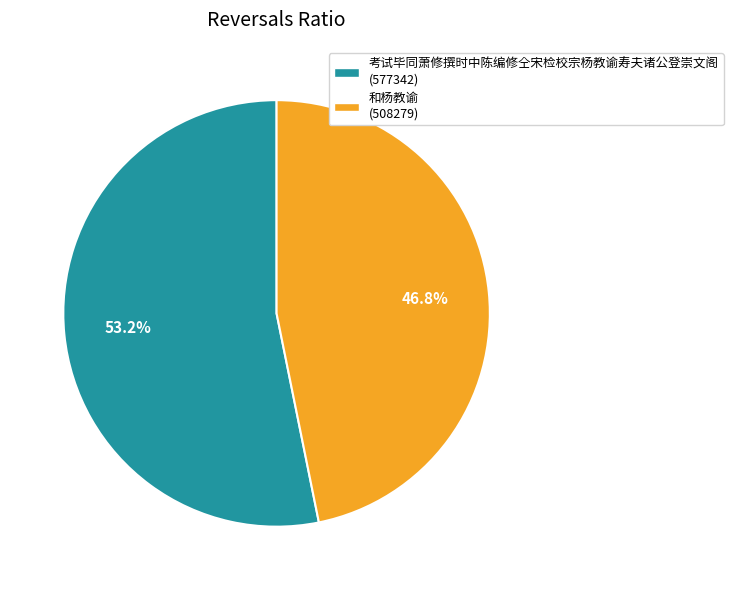

Which slice is the smallest?

和杨教谕